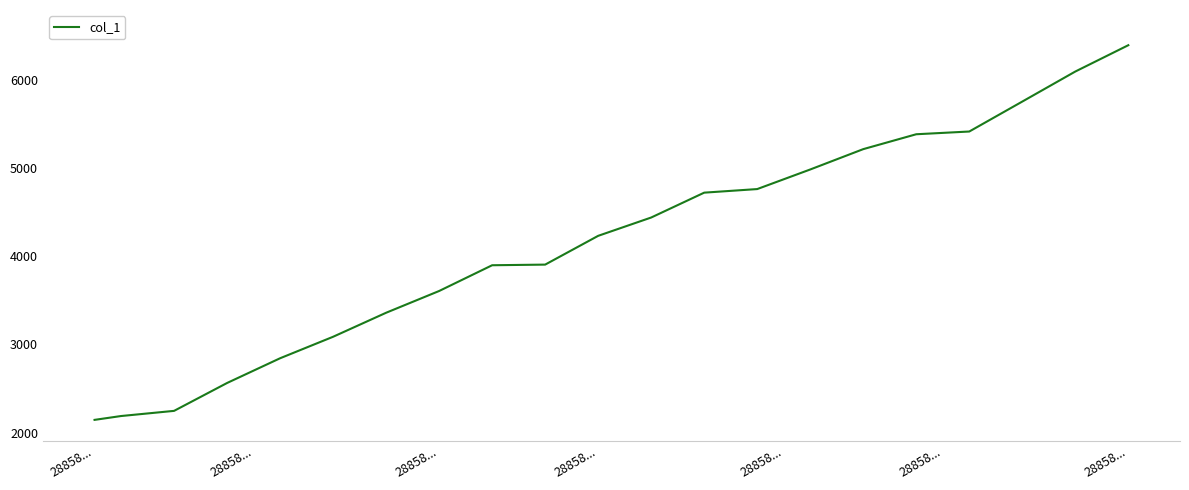

What is the difference between the maximum and minimum values?

4256.4